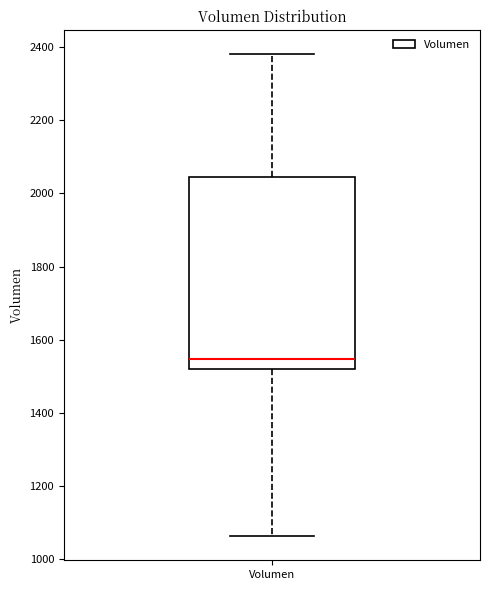

Read this box plot against the y-axis: the position of the median line, the range covered by the box, and the ends of both whiskers. The values are not printed on the chart, so give them approximately, as read against the axis.

median 1540, box 1520 to 2040, whiskers 1060 to 2380